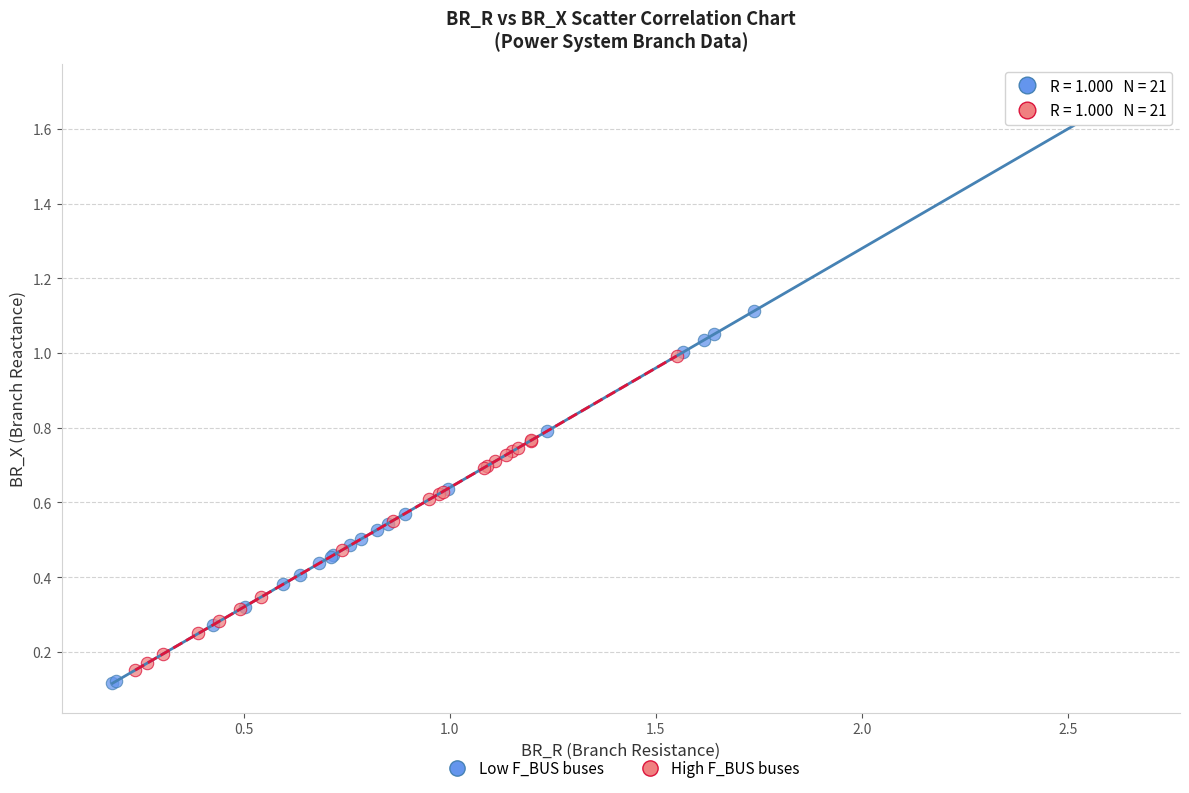

Which series has the largest Y range (max minus min)?

Low F_BUS buses